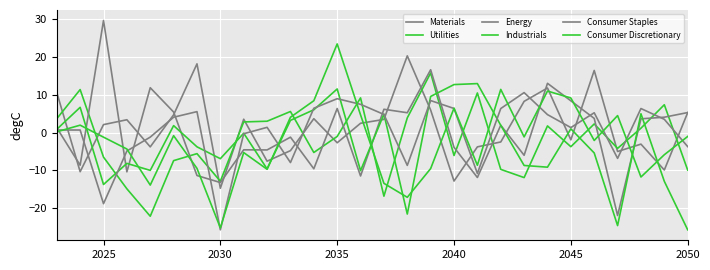

How many interior local valleys does the Energy series have?

10